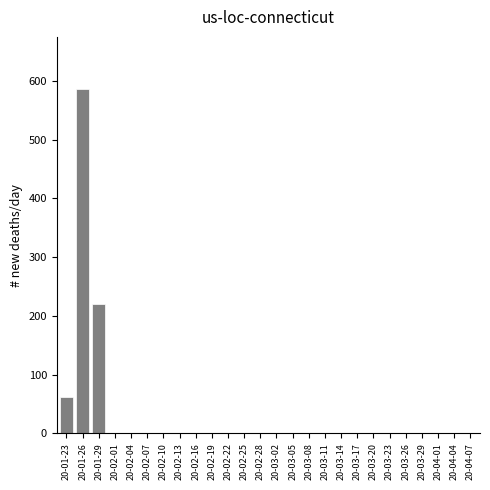

Reading right to left, extract all data points from this chart.

20-04-07=0	20-04-04=0	20-04-01=0	20-03-29=0	20-03-26=0	20-03-23=0	20-03-20=0	20-03-17=0	20-03-14=0	20-03-11=0	20-03-08=0	20-03-05=0	20-03-02=0	20-02-28=0	20-02-25=0	20-02-22=0	20-02-19=0	20-02-16=0	20-02-13=0	20-02-10=0	20-02-07=0	20-02-04=0	20-02-01=0	20-01-29=221	20-01-26=587	20-01-23=61